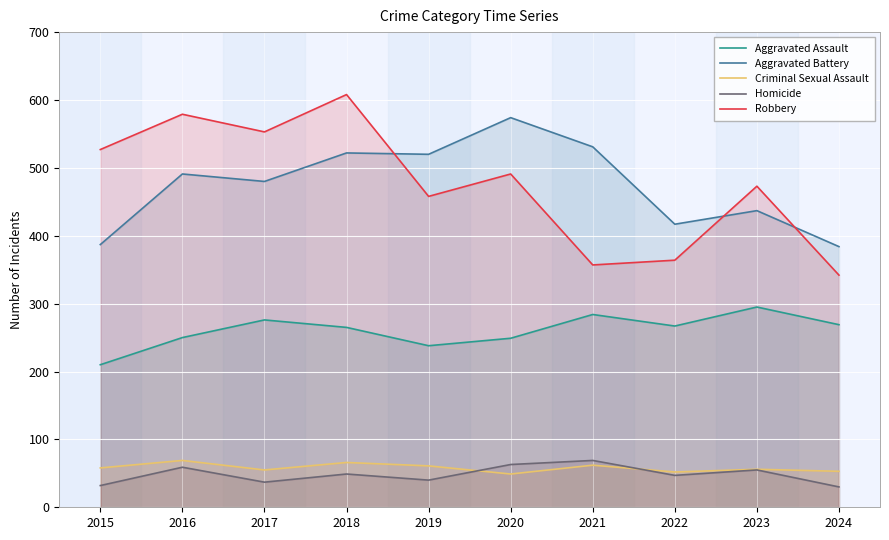

What value does the Criminal Sexual Assault series have at 2020?

49